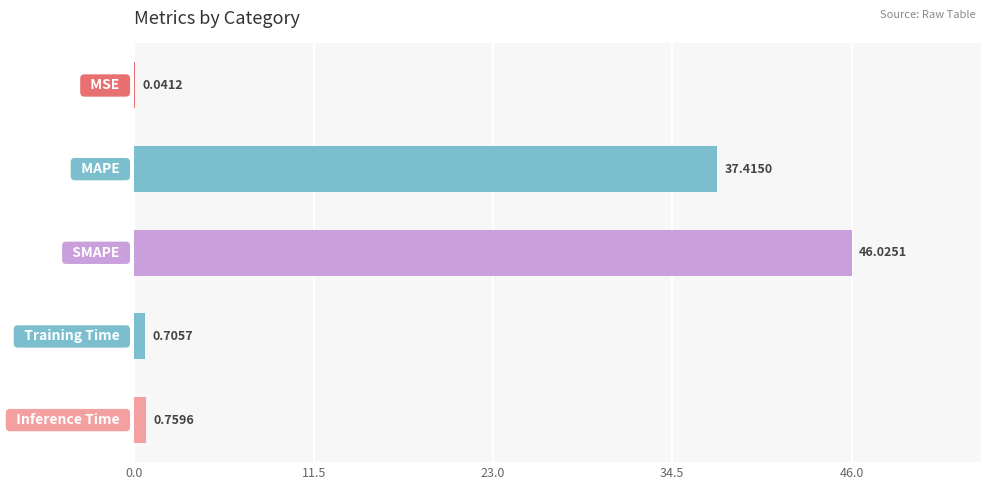

What is the average value?

17.0